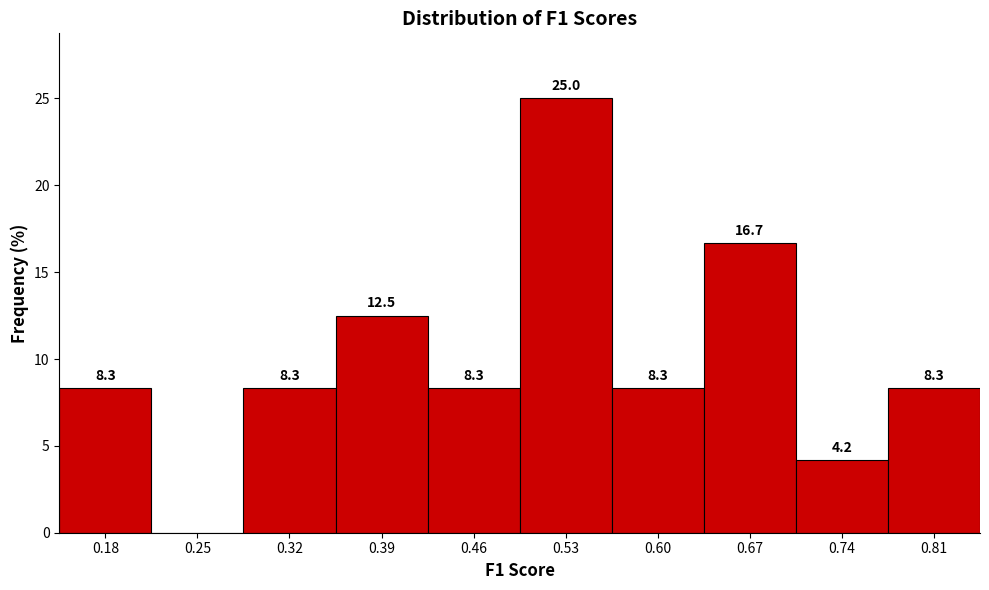

Over which range of the x-axis is the bar tallest?

0.49 to 0.56